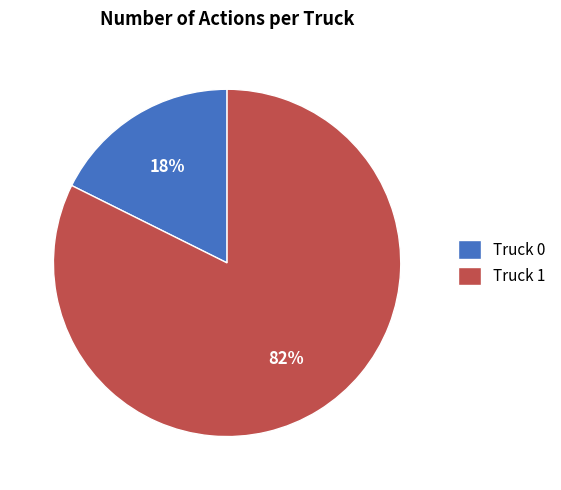

Between Truck 0 and Truck 1, which is larger?

Truck 1